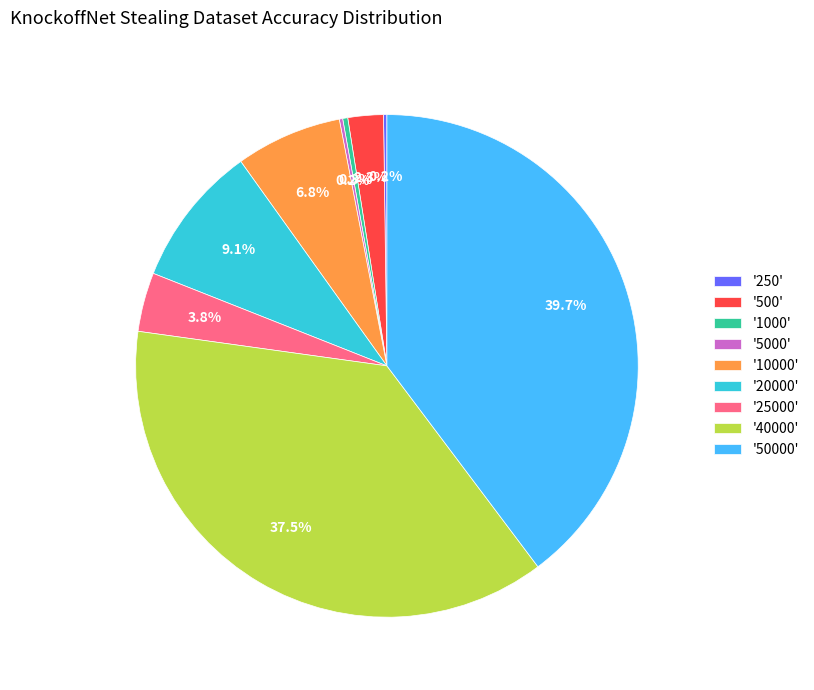

Is there any slice that represents more than half of the pie?

No